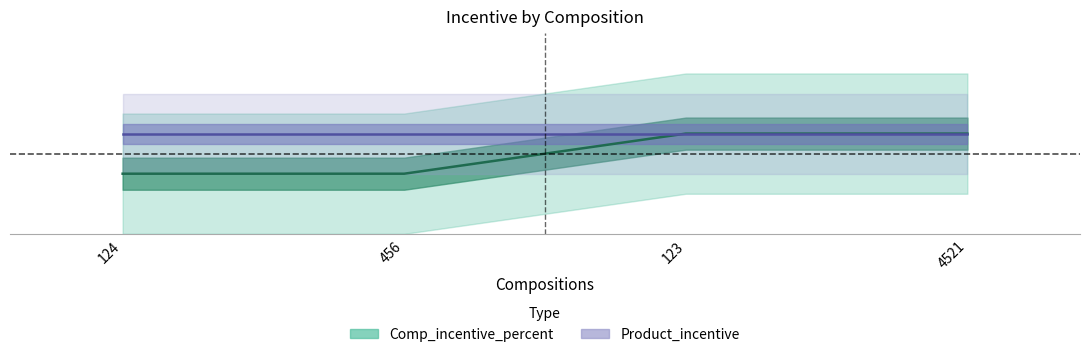

Reading left to right, what are all the values shown in this chart?

124=7	456=7	123=8	4521=8